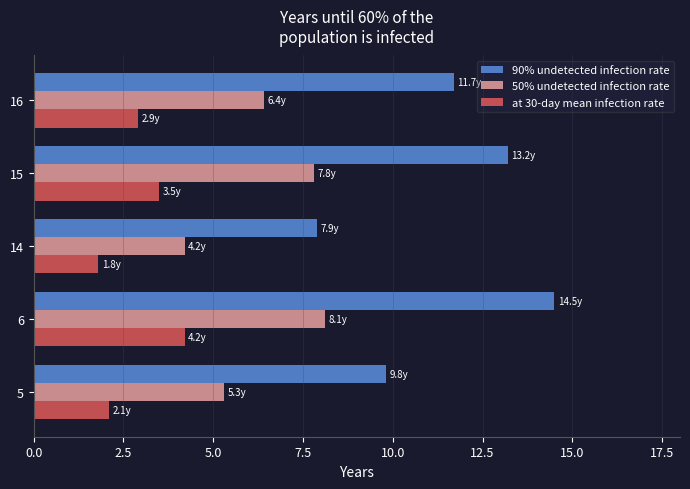

At which category is the sum across all series the highest?

6